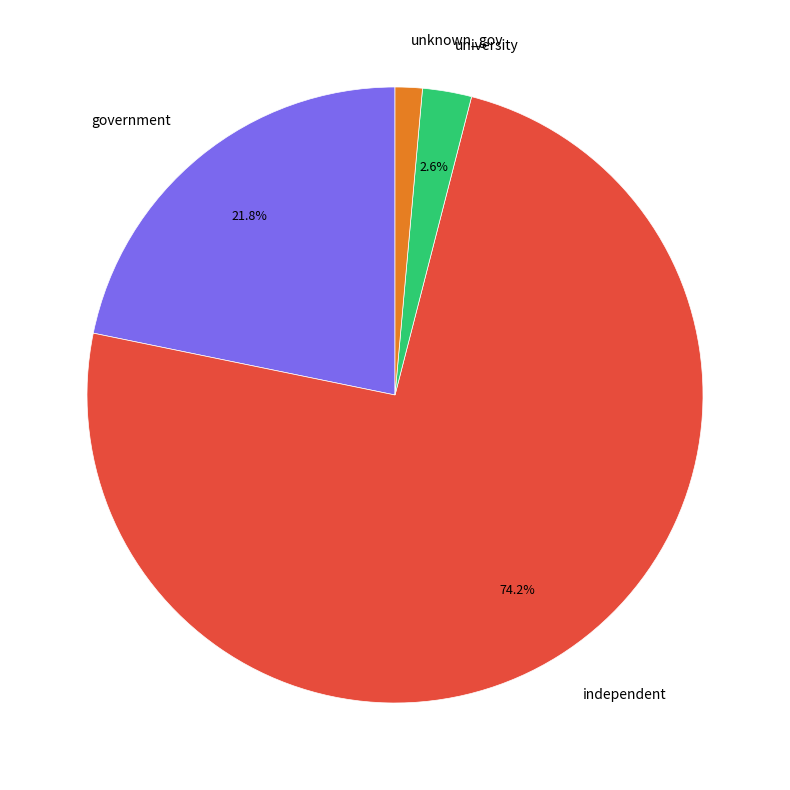

What percentage is NOT represented by government?

78.2%